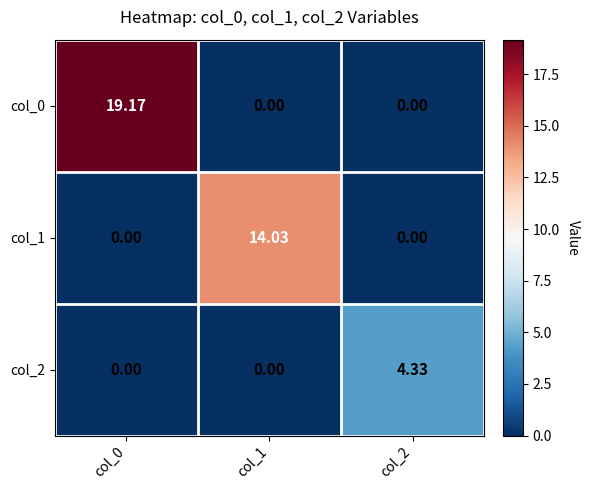

List the series in order of their peak value, highest first.

col_0, col_1, col_2